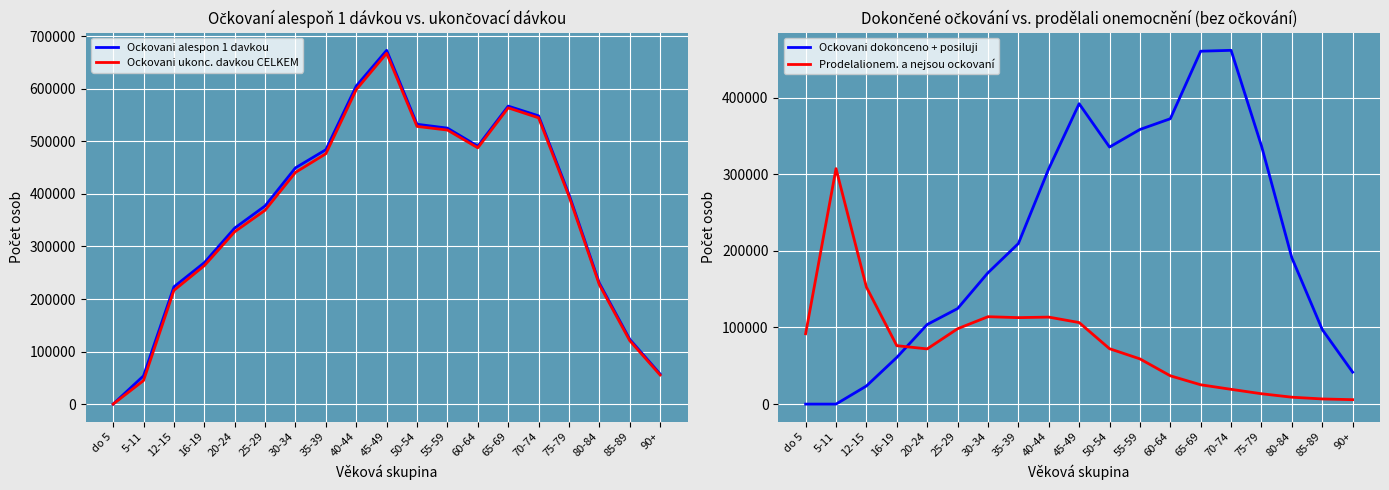

At which category does Ockovani dokonceno + posiluji reach its first local peak?

45-49